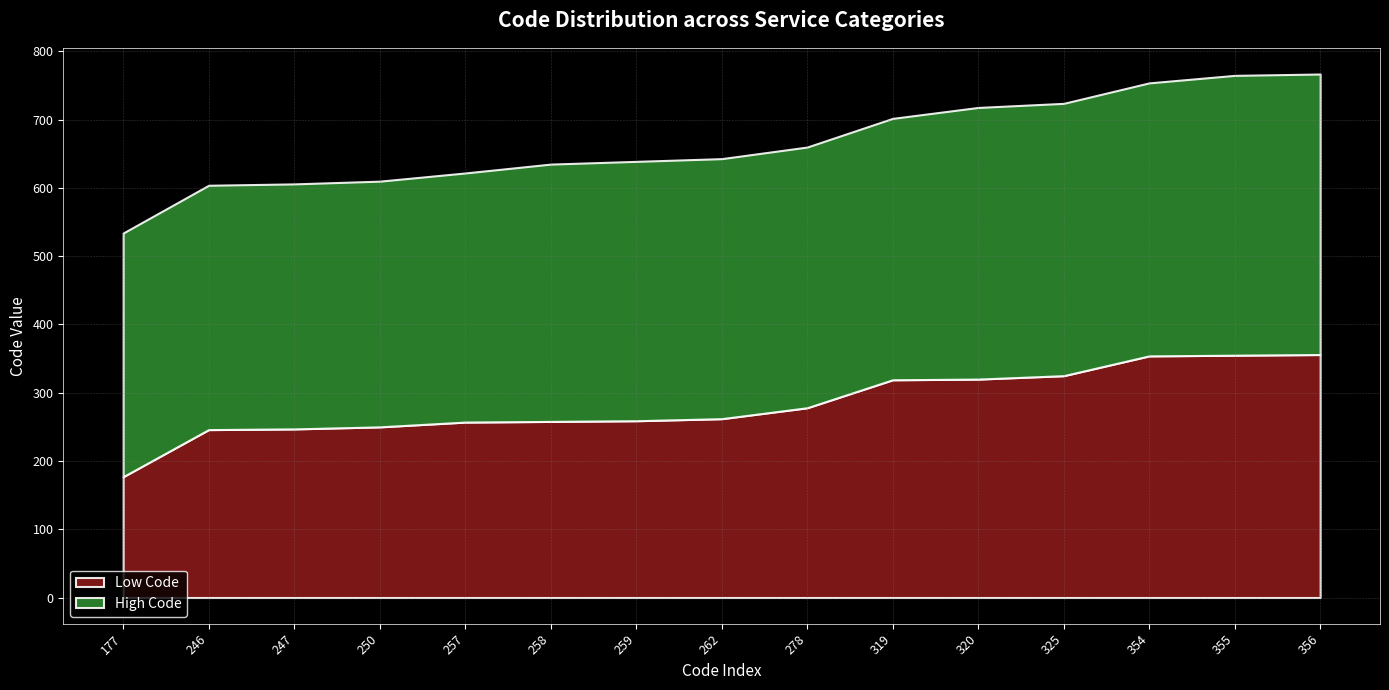

Rank the series by their average value, from highest to lowest.

High Code, Low Code